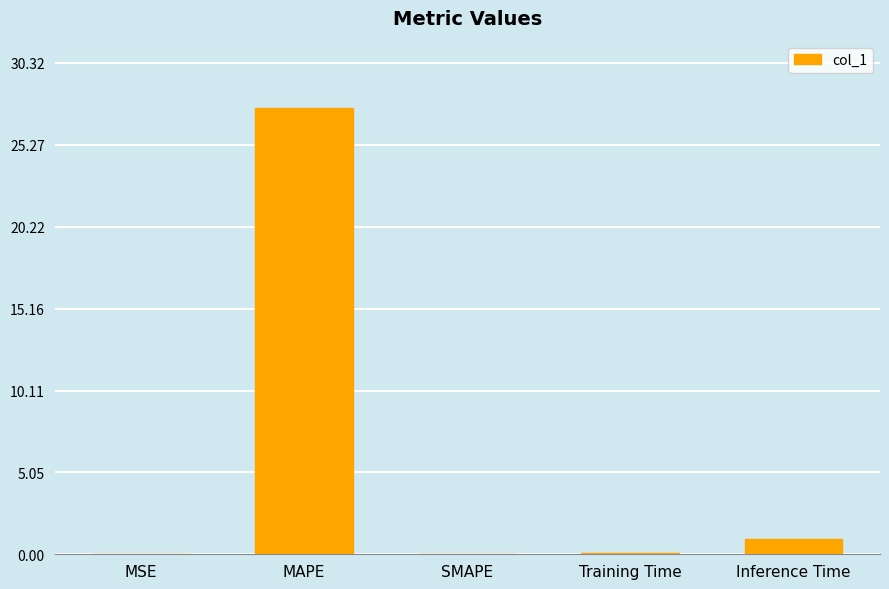

What is the sum of the values at MAPE and Training Time?

27.7